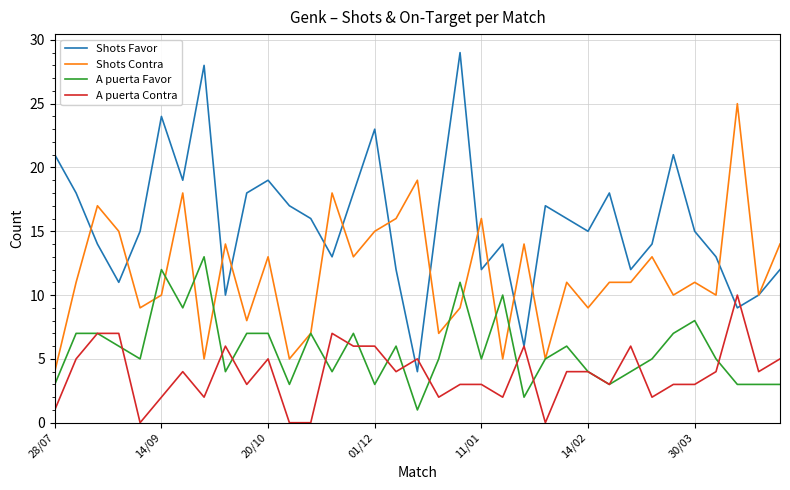

What is the difference between the maximum and minimum values in the Shots Favor series?

25